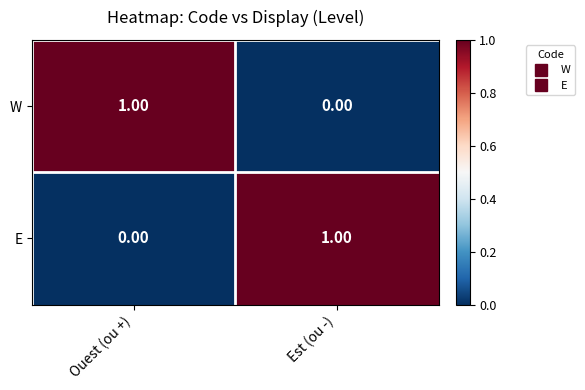

How many distinct data groups are displayed?

2